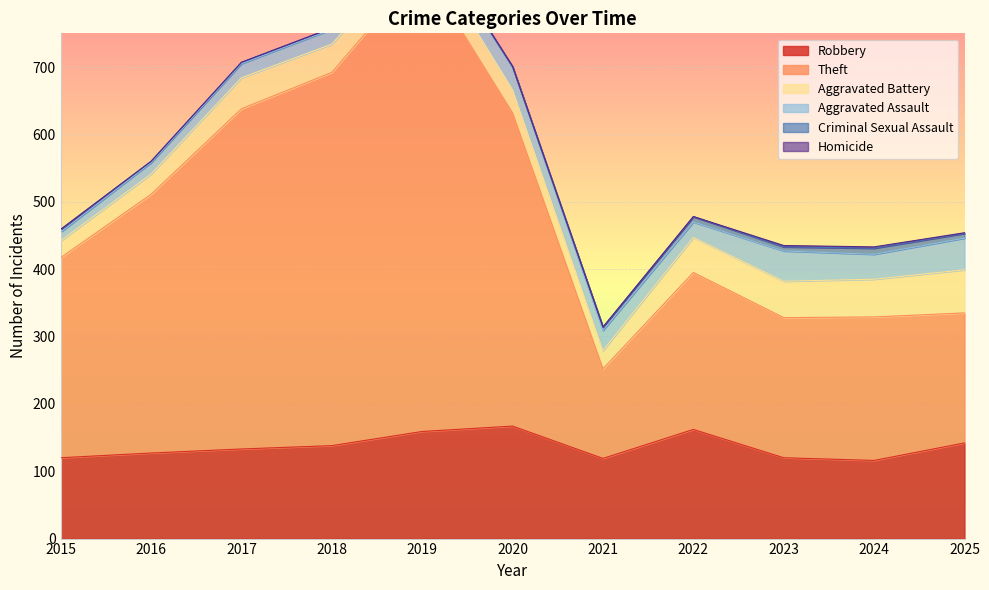

True or false: Criminal Sexual Assault has a value of 4 at 2024.

False